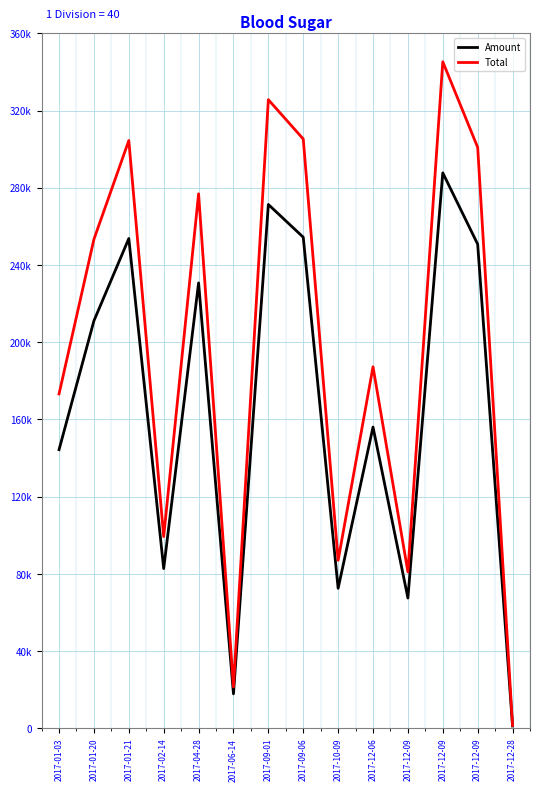

Reading left to right, extract all data points from this chart.

Amount: 2017-01-03=144365.0	2017-01-20=211105.0	2017-01-21=253730.0	2017-02-14=82791.0	2017-04-28=230736.0	2017-06-14=17921.0	2017-09-01=271352.0	2017-09-06=254399.0	2017-10-09=72560.0	2017-12-06=156059.0	2017-12-09=67528.0	2017-12-09=287725.0	2017-12-09=250784.0	2017-12-28=1255.0
Total: 2017-01-03=173238.0	2017-01-20=253326.0	2017-01-21=304476.0	2017-02-14=99349.2	2017-04-28=276883.0	2017-06-14=21505.2	2017-09-01=325622.0	2017-09-06=305279.0	2017-10-09=87072.0	2017-12-06=187271.0	2017-12-09=81033.6	2017-12-09=345270.0	2017-12-09=300941.0	2017-12-28=1506.0